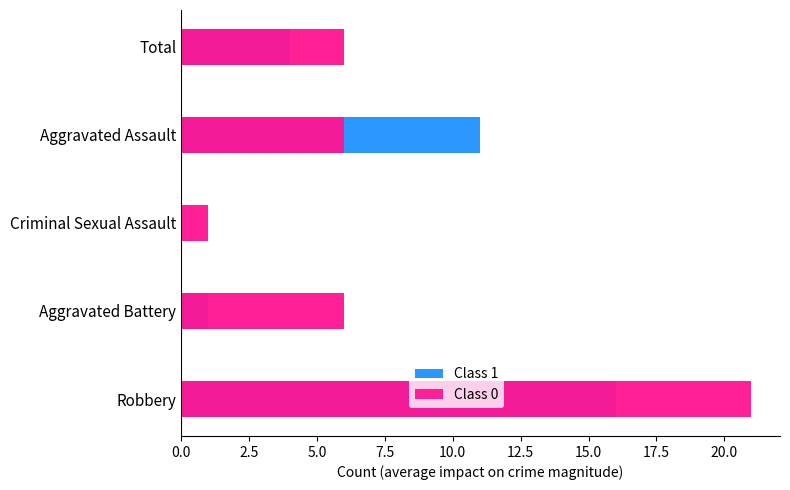

At how many categories does at least one series exceed 15?

1